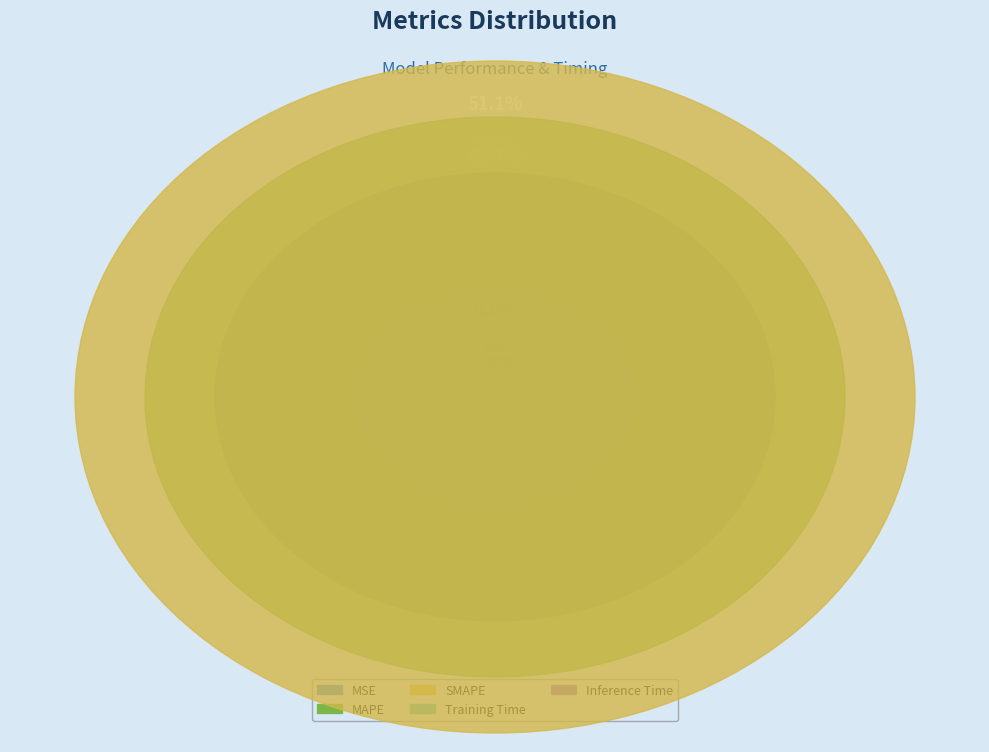

How many segments does this pie chart have?

5